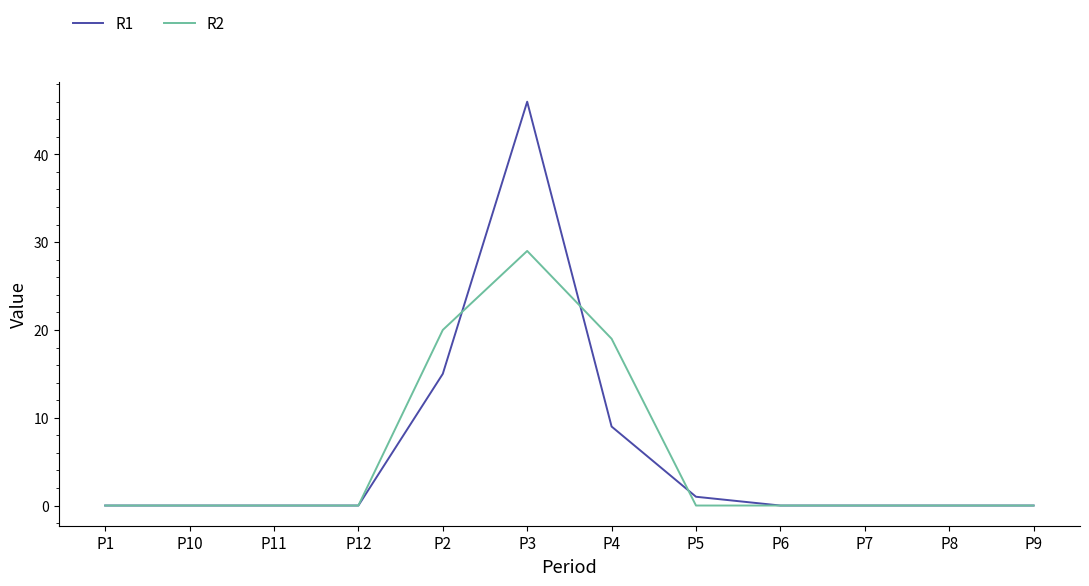

Reading left to right, transcribe all the data shown in this chart.

R1: P1=0	P10=0	P11=0	P12=0	P2=15	P3=46	P4=9	P5=1	P6=0	P7=0	P8=0	P9=0
R2: P1=0	P10=0	P11=0	P12=0	P2=20	P3=29	P4=19	P5=0	P6=0	P7=0	P8=0	P9=0